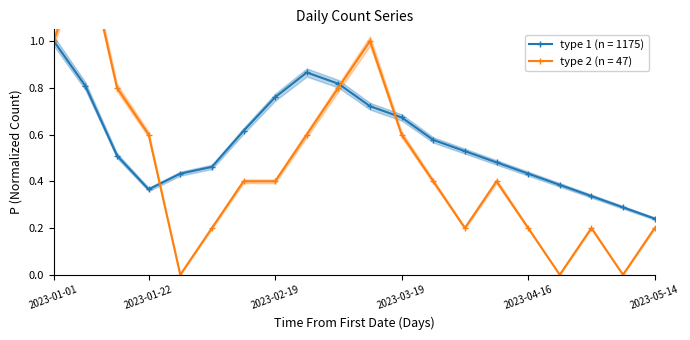

The value of type 1 (n = 1175) at 2023-02-19 is 1.3. True or false?

False